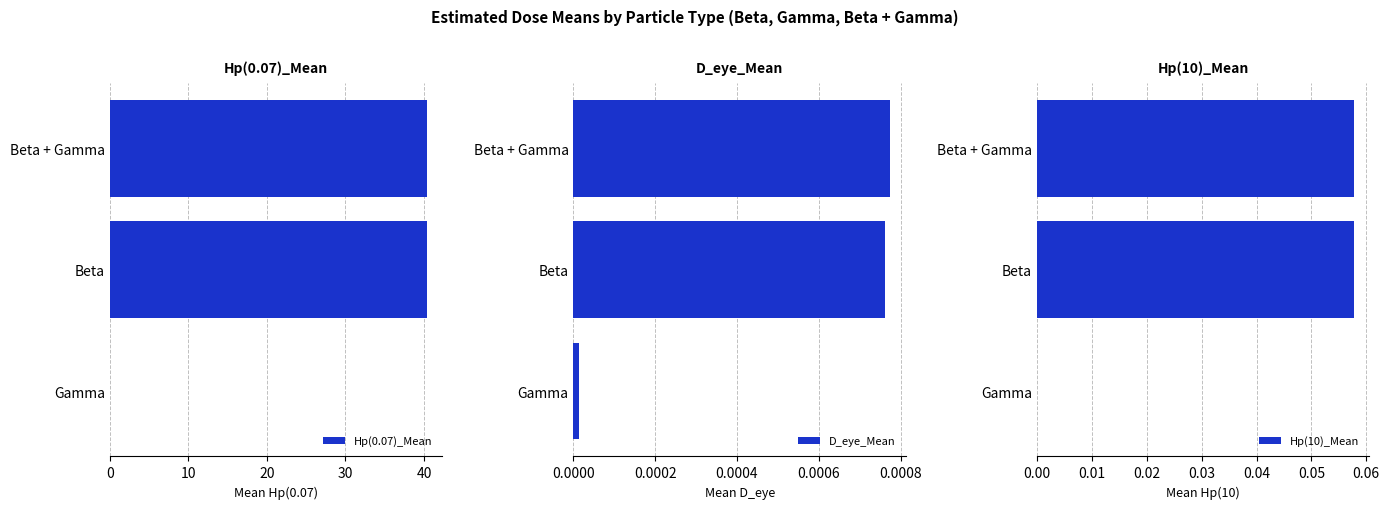

At which label does D_eye_Mean reach its minimum?

Gamma